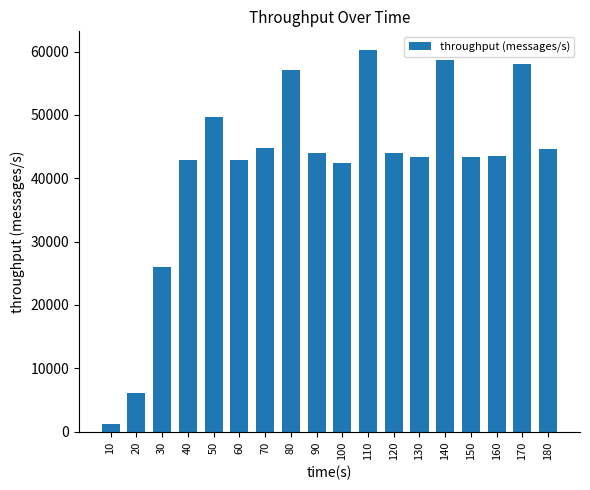

Approximately how many times larger is the value at 40 compared to 60?

1.0